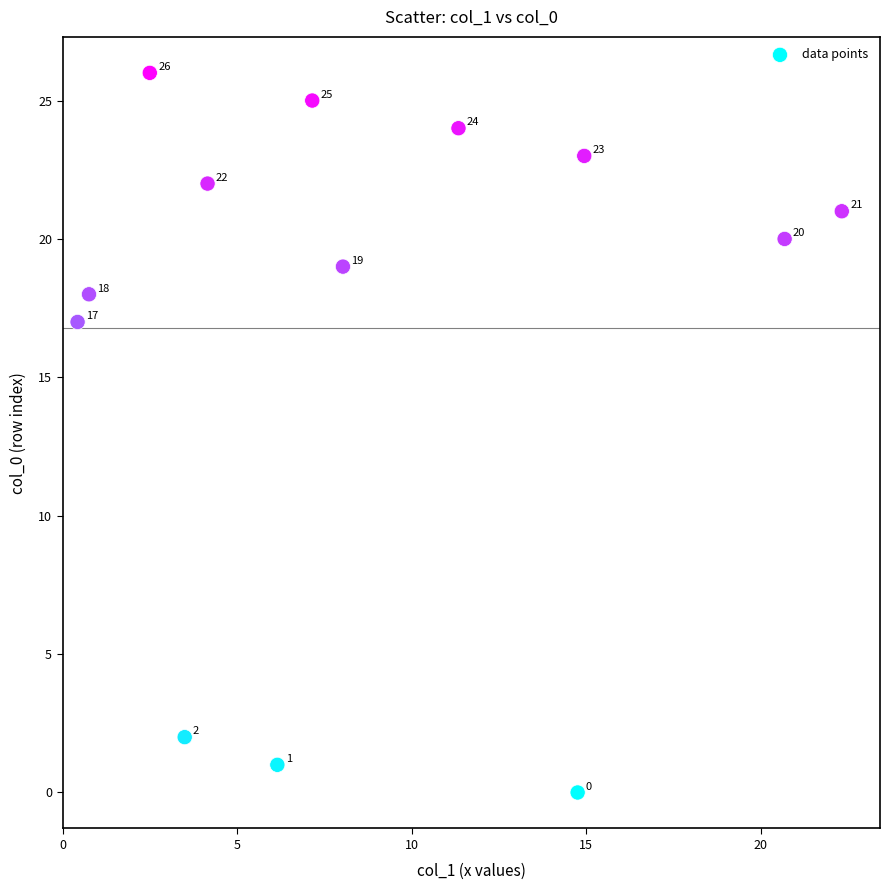

What Y value in the scatter plot is closest to 13?

17